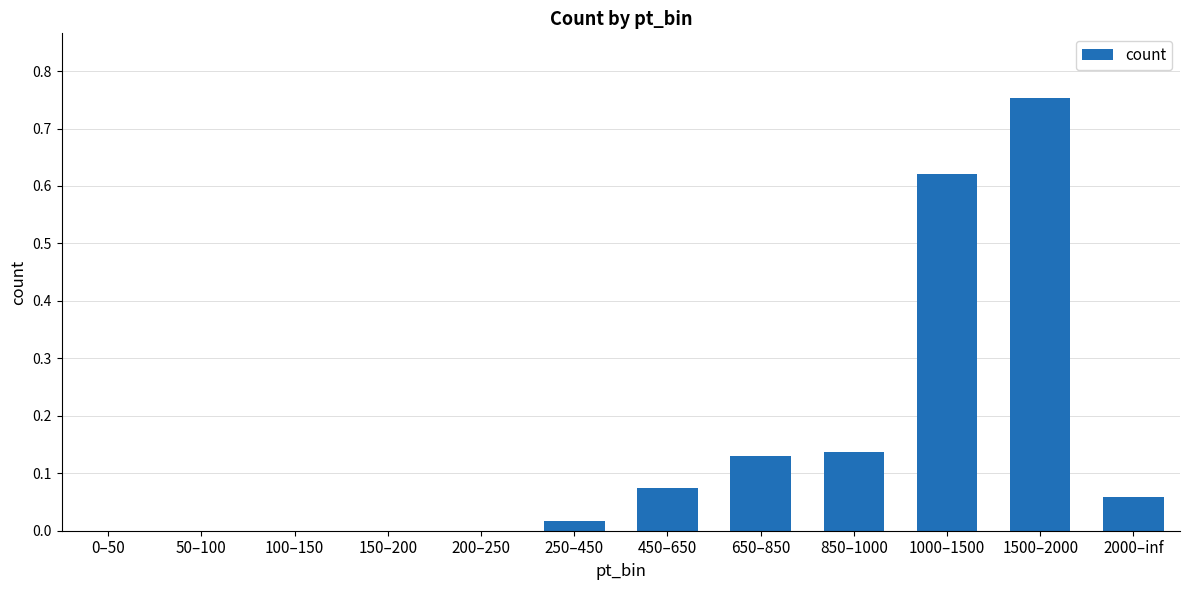

True or false: the data shows -0.4 at 200–250.

False